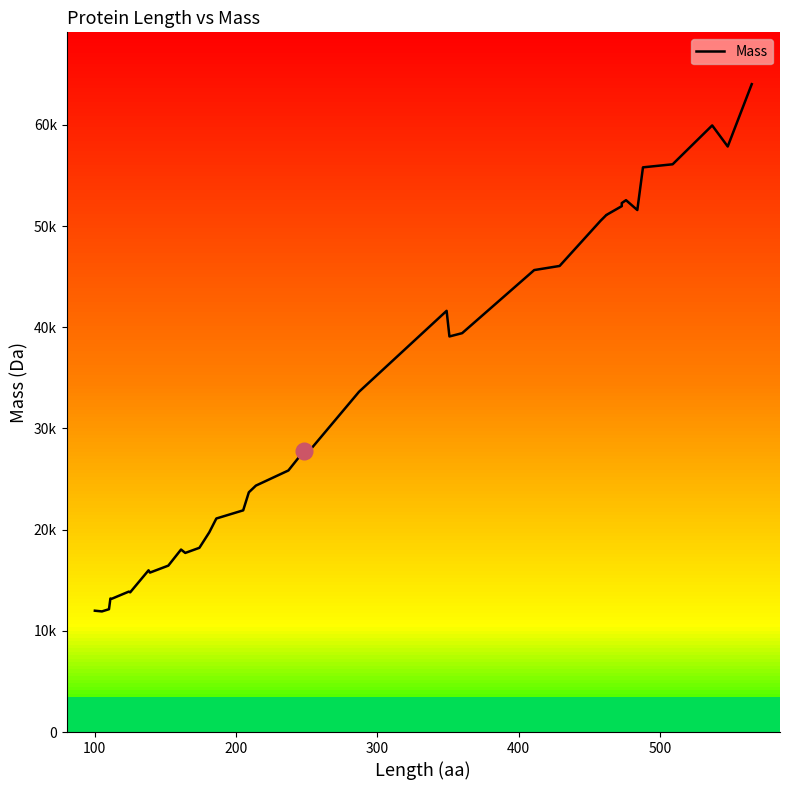

Does the chart have visible grid lines?

No